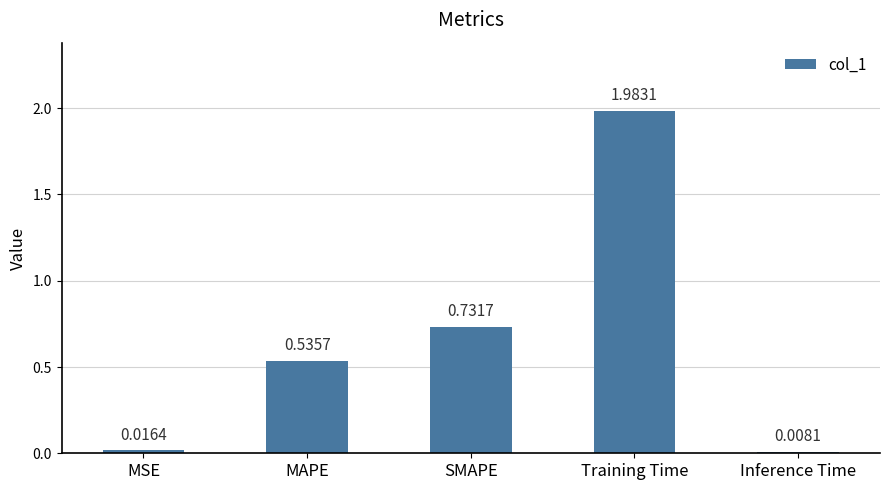

Which category has the lowest value across all series?

Inference Time